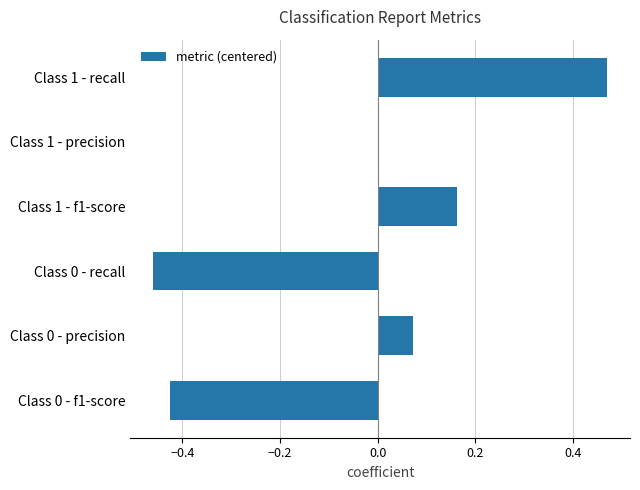

How many categories are shown in the chart?

6